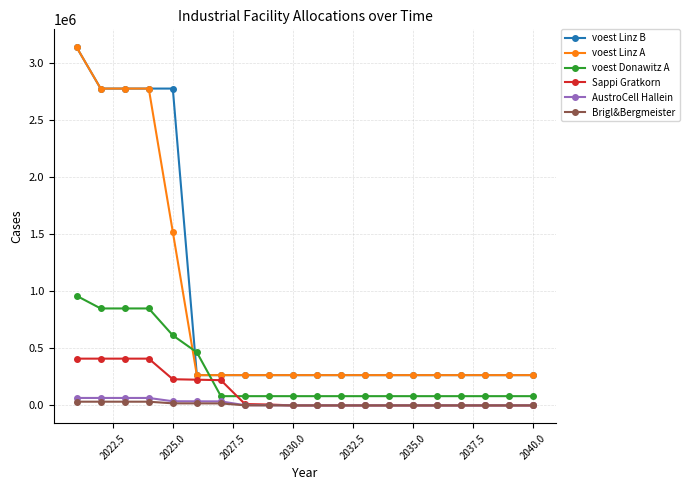

How many data points in Brigl&Bergmeister are above 0?

9